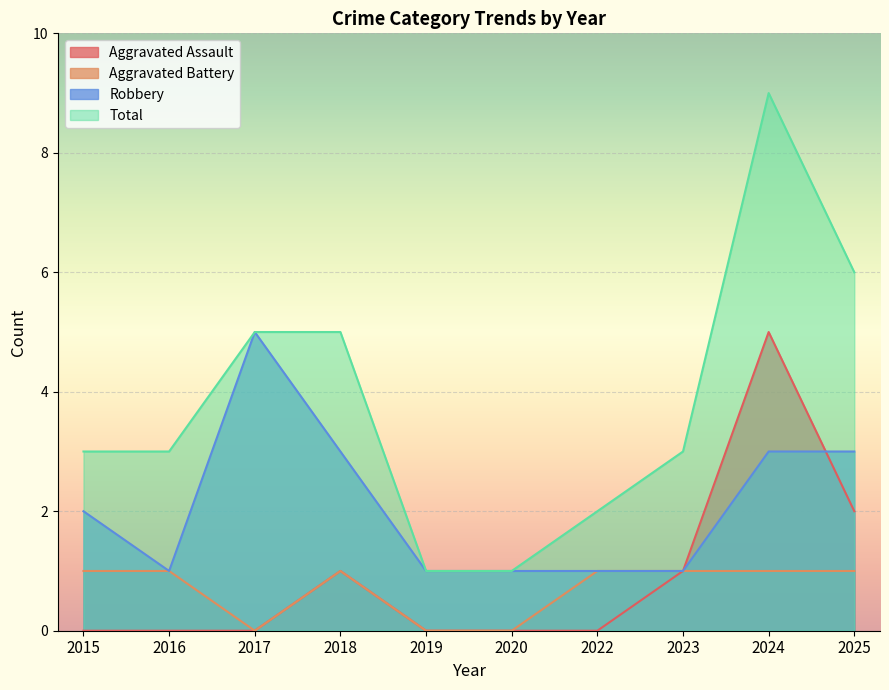

Between 2015 and 2017, which series saw the biggest shift?

Robbery